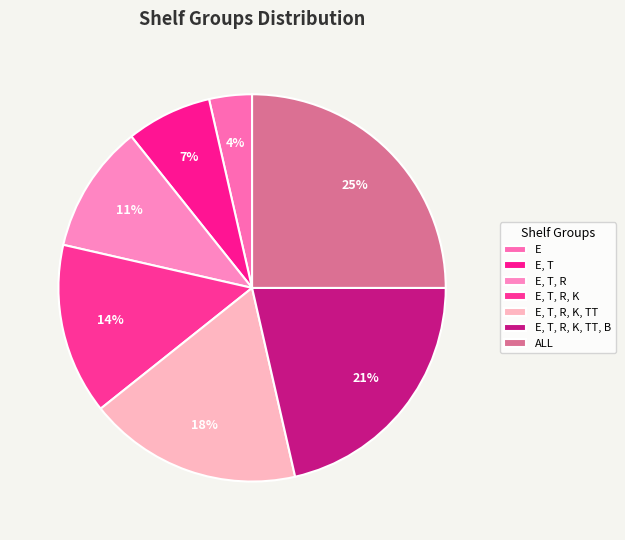

Does E, T, R account for over 50% of the chart?

No